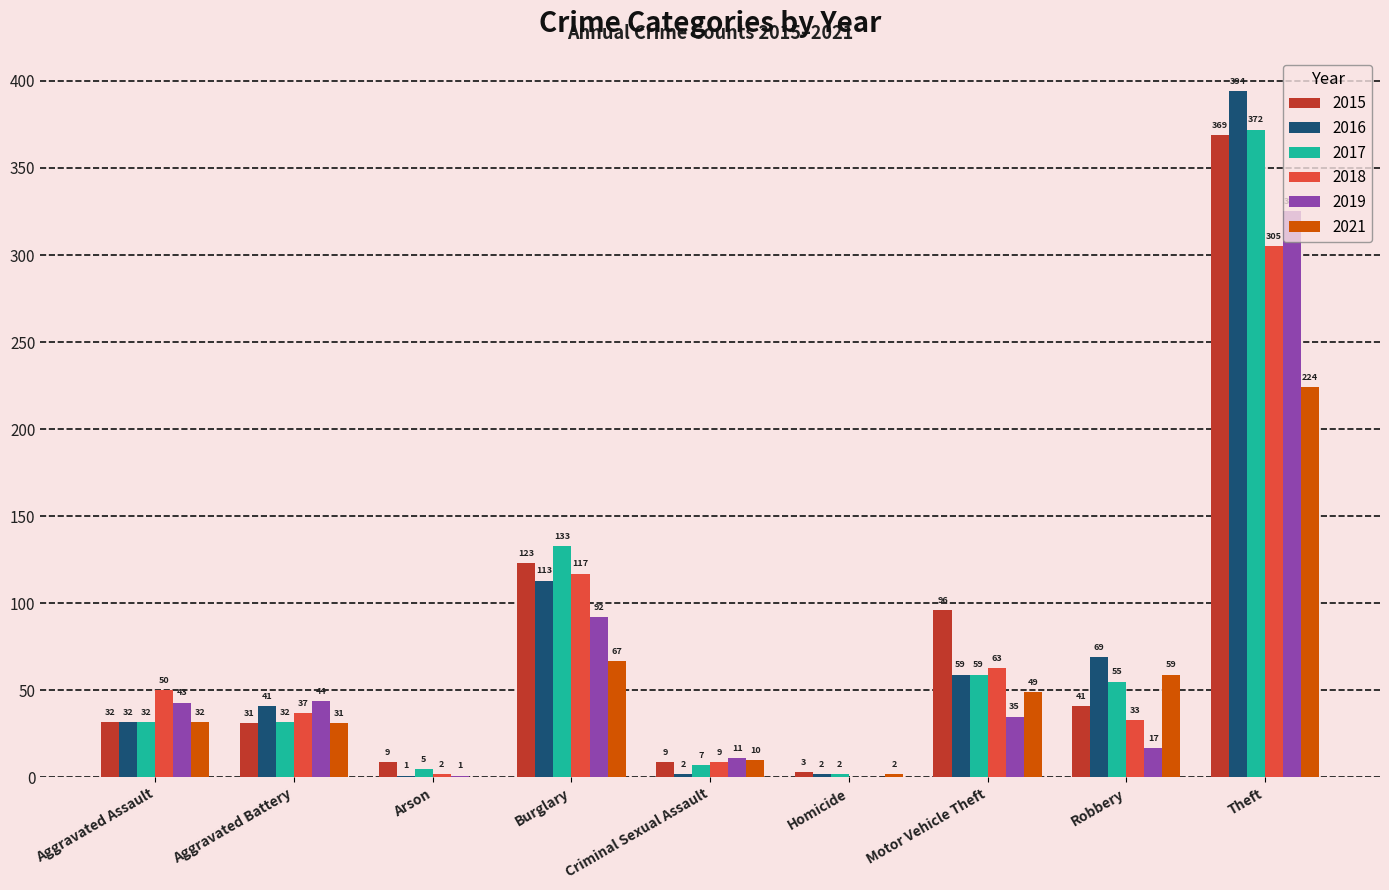

Which label corresponds to the largest value in the chart?

Theft